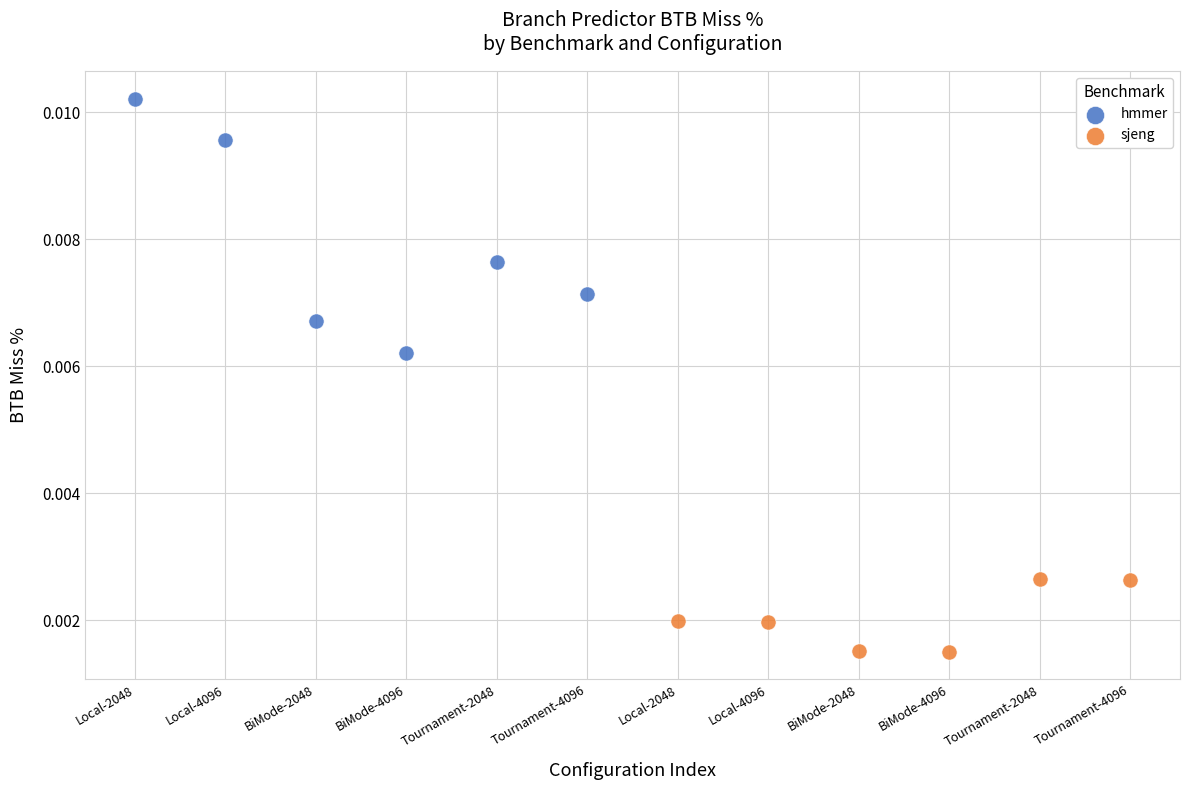

Which series reaches the maximum Y coordinate?

hmmer